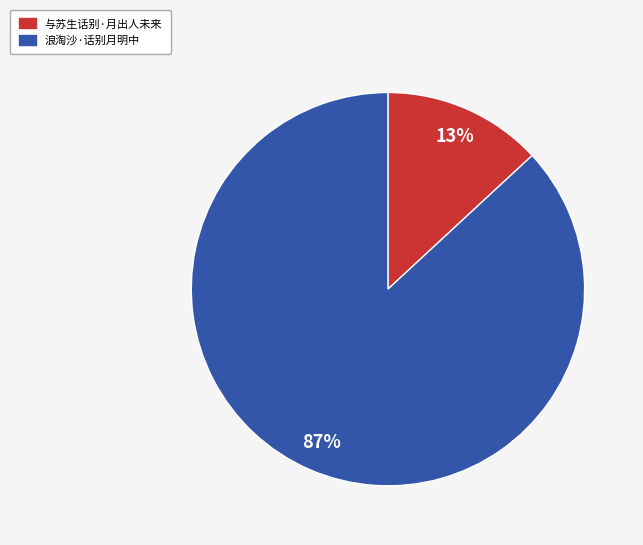

True or false: 浪淘沙·话别月明中 accounts for 87% of the total.

True